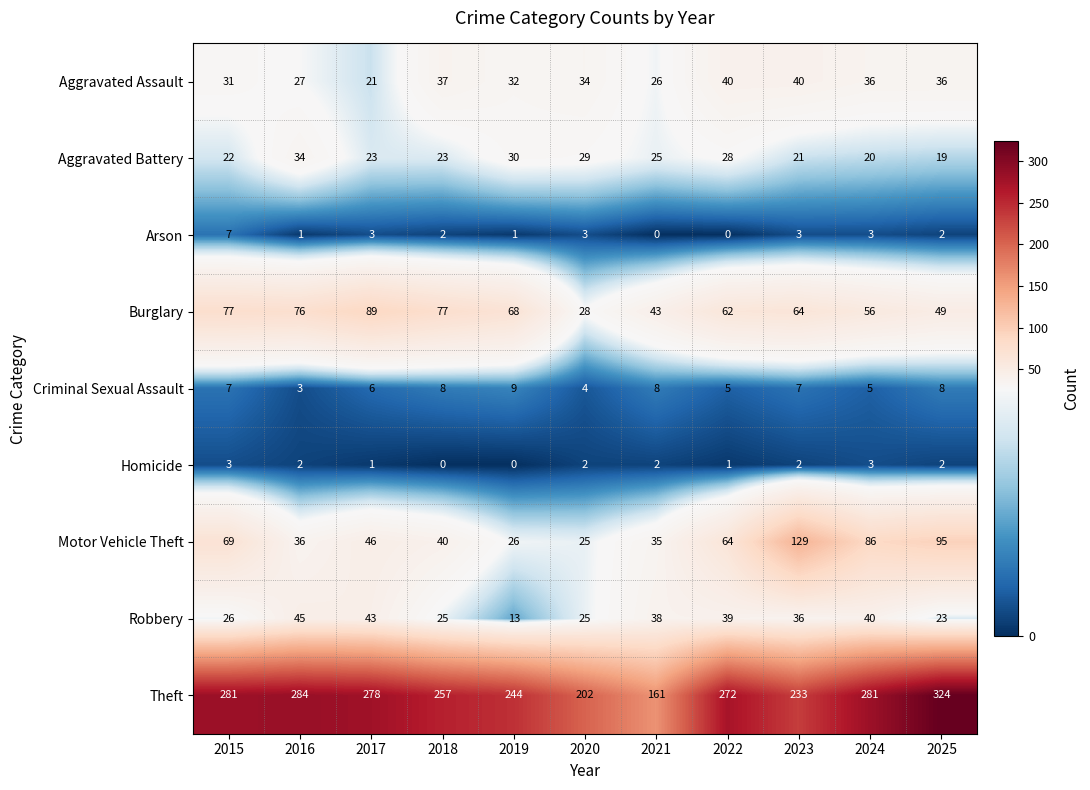

Which series has the widest spread of values?

Theft